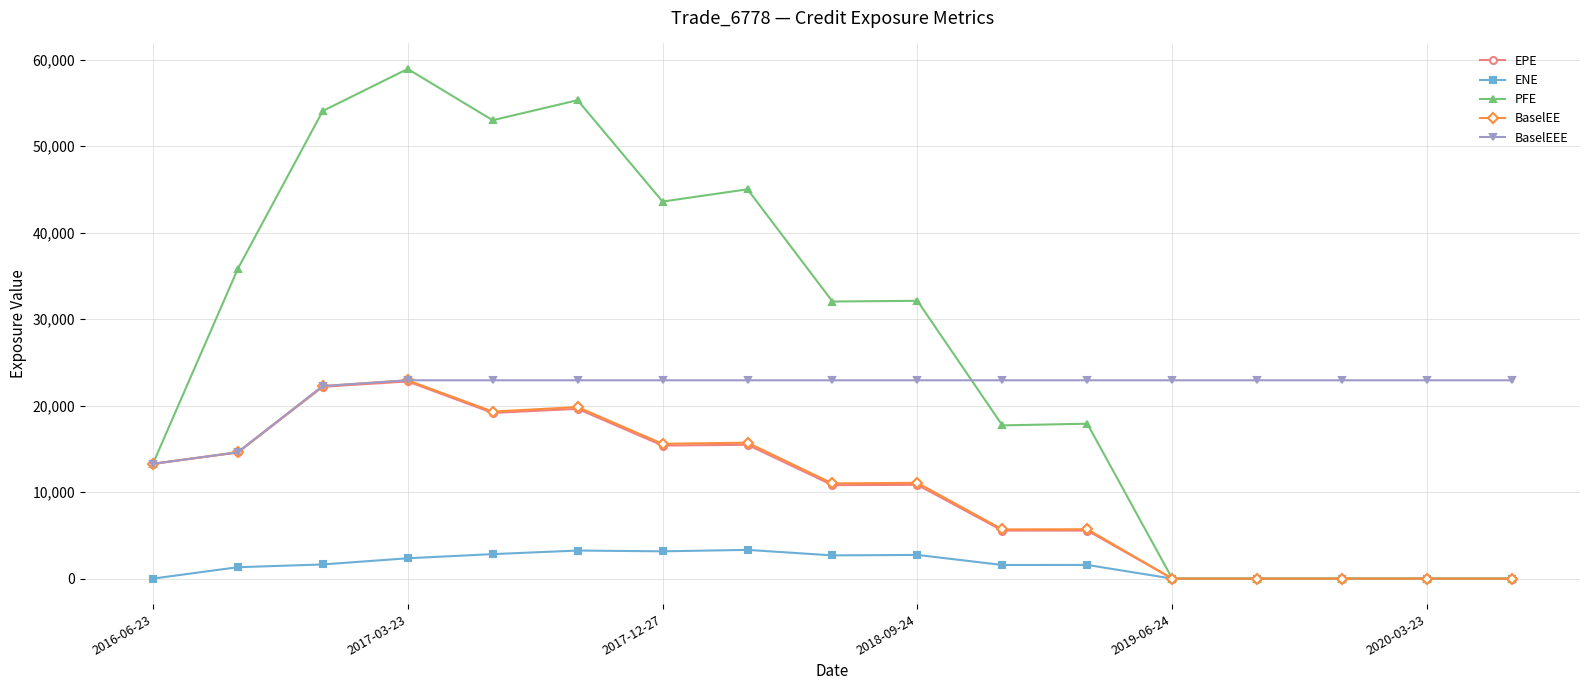

Which series has the widest spread of values?

PFE